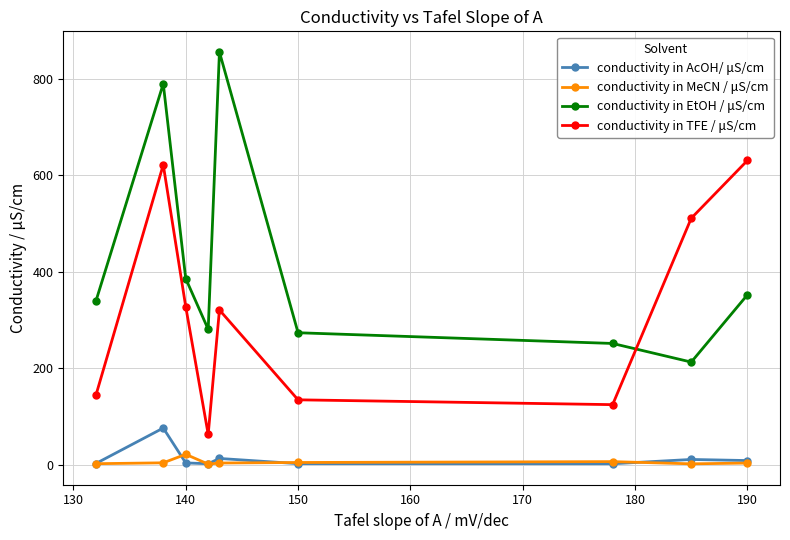

Count the number of categories in the chart.

9